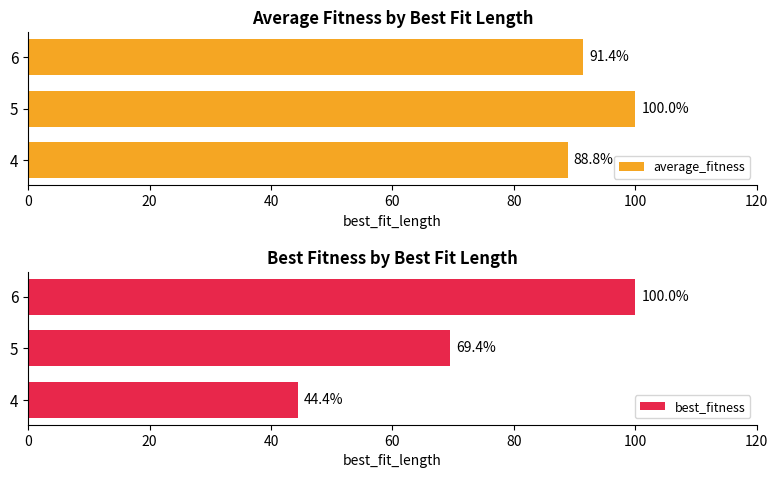

What is the average value of the best_fitness series?

71.3